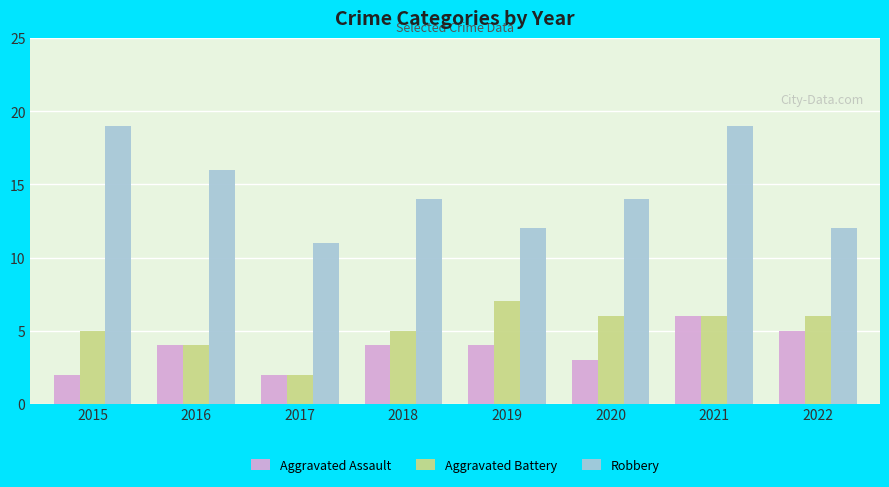

Which series has the widest spread of values?

Robbery